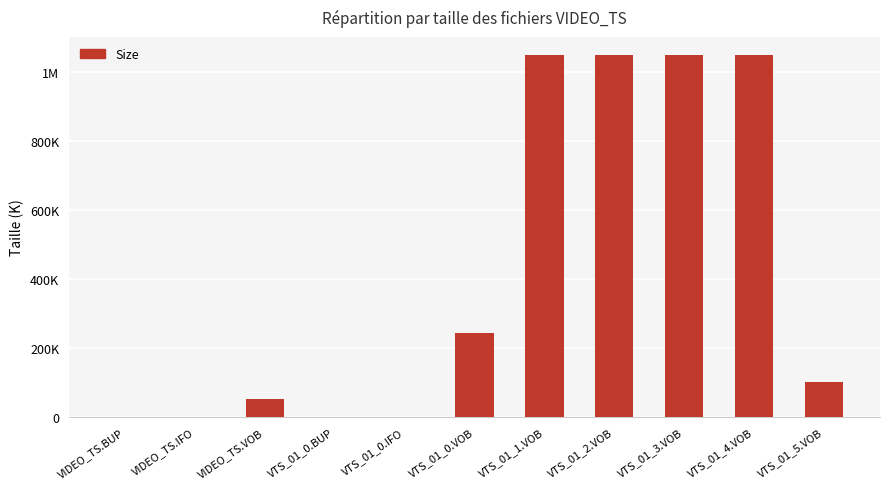

What is the average value?

417140.6